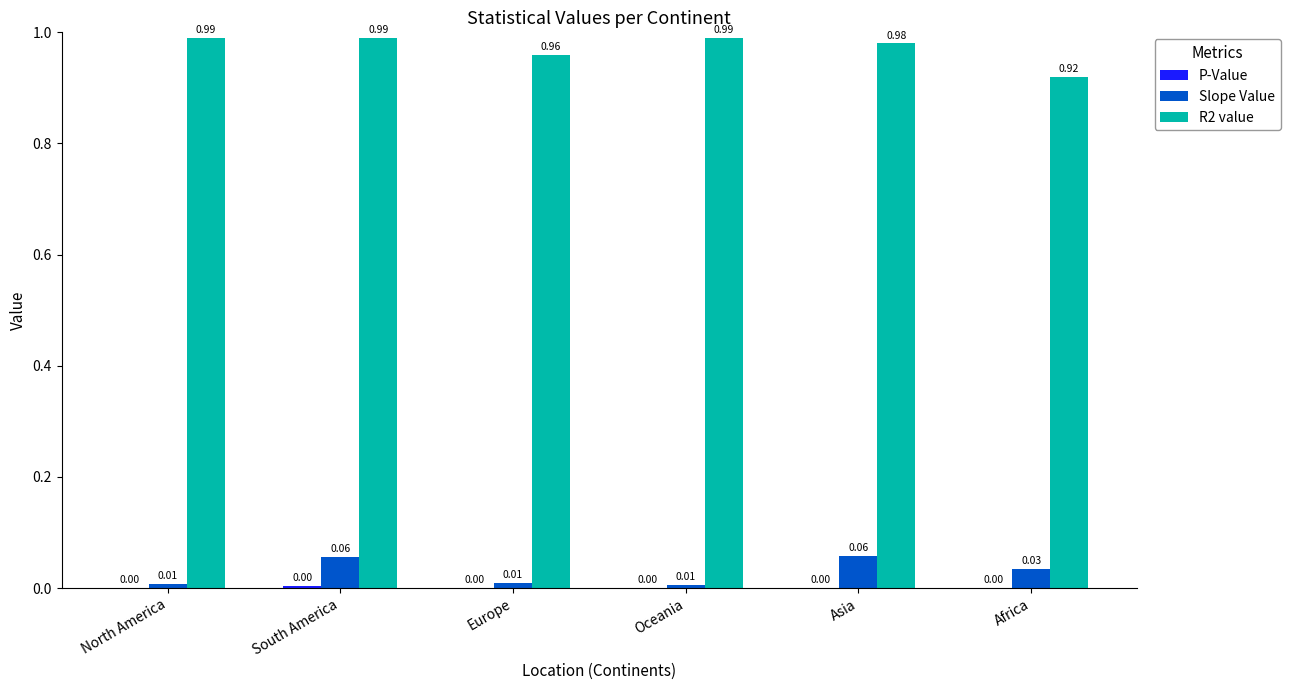

Which series changed the most between North America and Africa?

R2 value